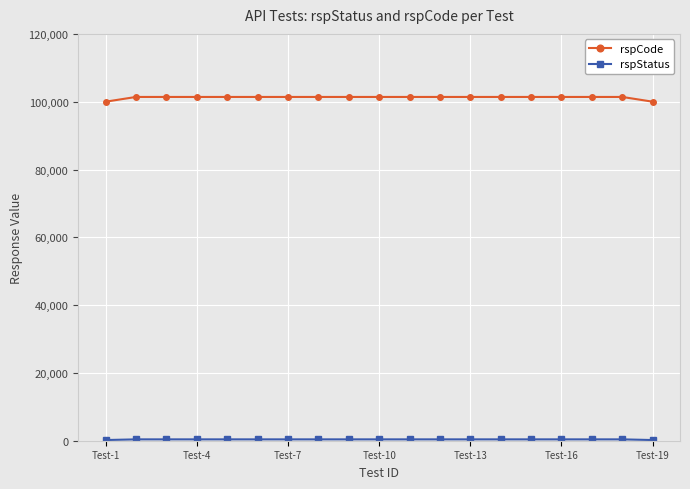

How many distinct data groups are displayed?

2